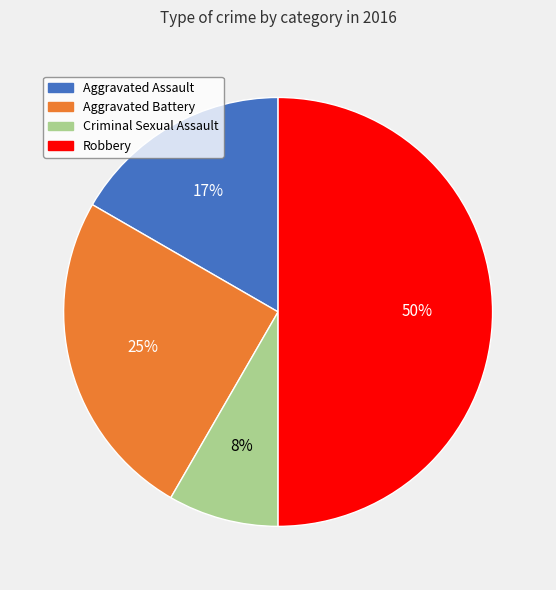

What is the largest slice in the pie chart?

Robbery